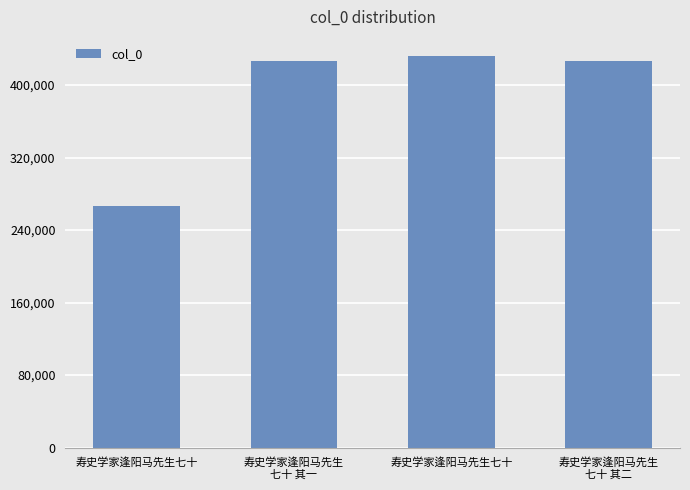

What is the change in value from 寿史学家逢阳马先生七十 to 寿史学家逢阳马先生七十?

+164746